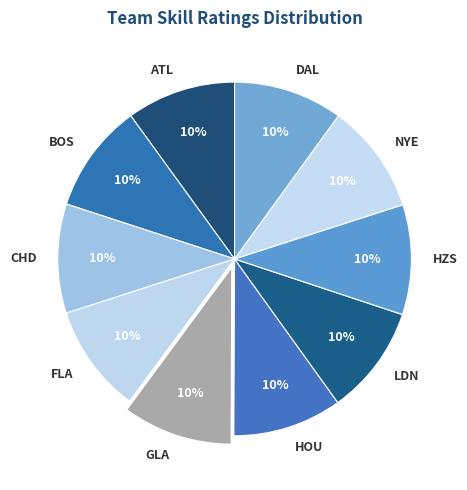

To the nearest percent, what portion does DAL represent?

10%